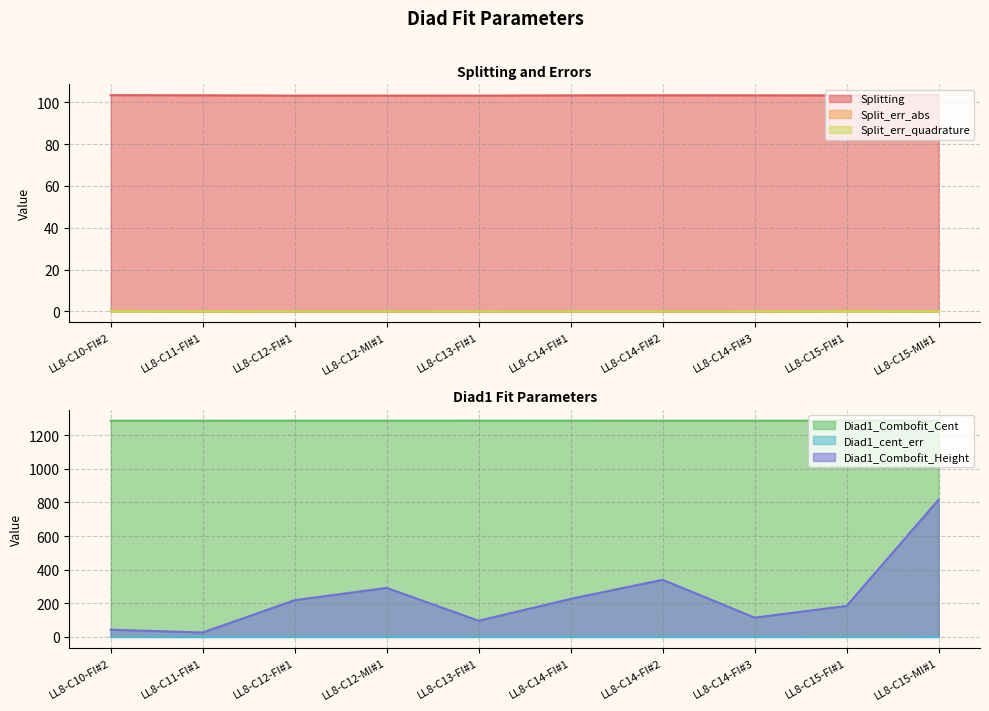

Does the chart have visible grid lines?

Yes